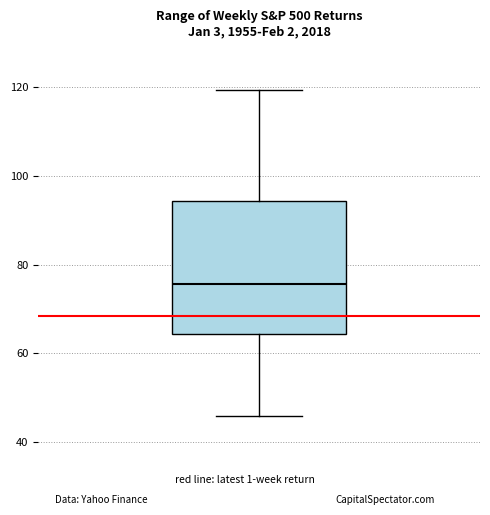

Transcribe this box plot: give where the median line is, the range the box spans, and where the two whiskers end, as read against the y-axis. The values are not printed on the chart, so give them approximately, as read against the axis.

median 76, box 64 to 94, whiskers 46 to 120